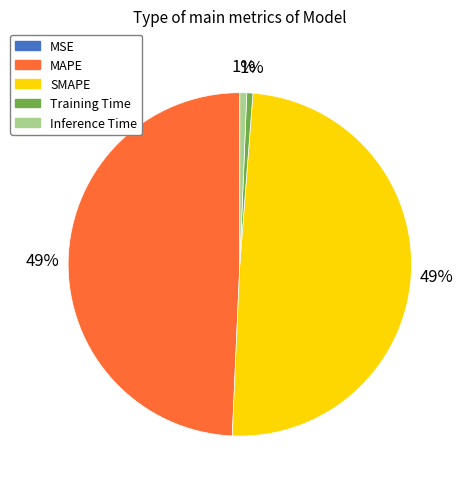

Is MAPE the majority of the pie?

No